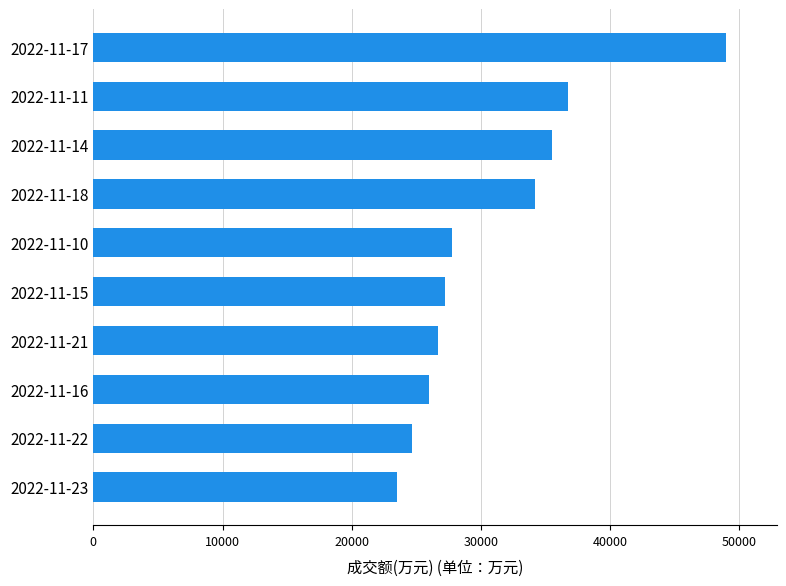

How many distinct data groups are displayed?

1